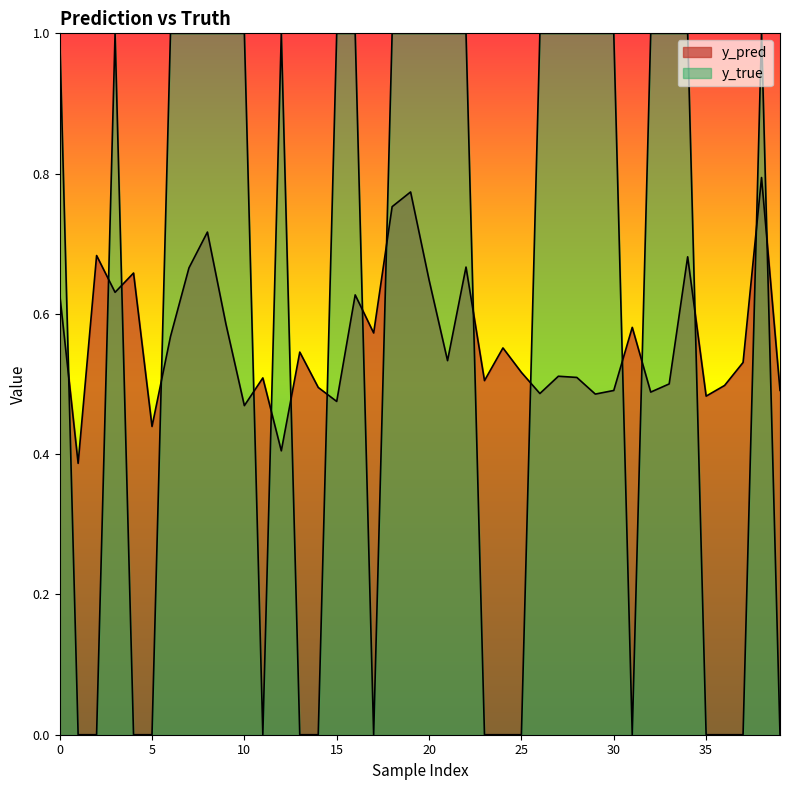

Does the chart display data point markers on the line(s)?

No